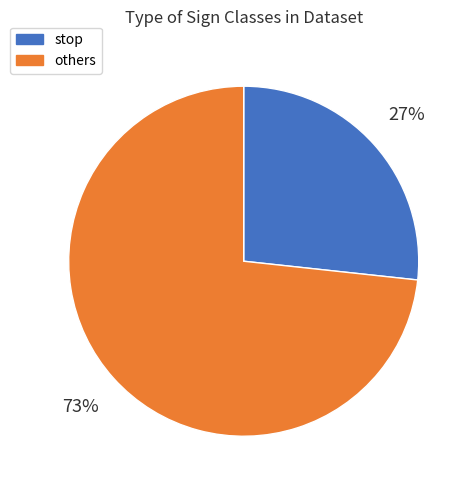

Combined, do others and stop account for over 50%?

Yes